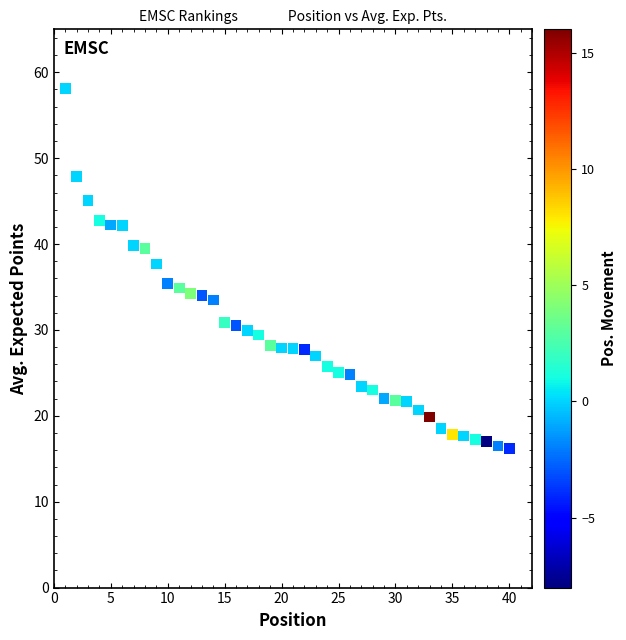

What is the range of Y values (max minus min)?

42.0